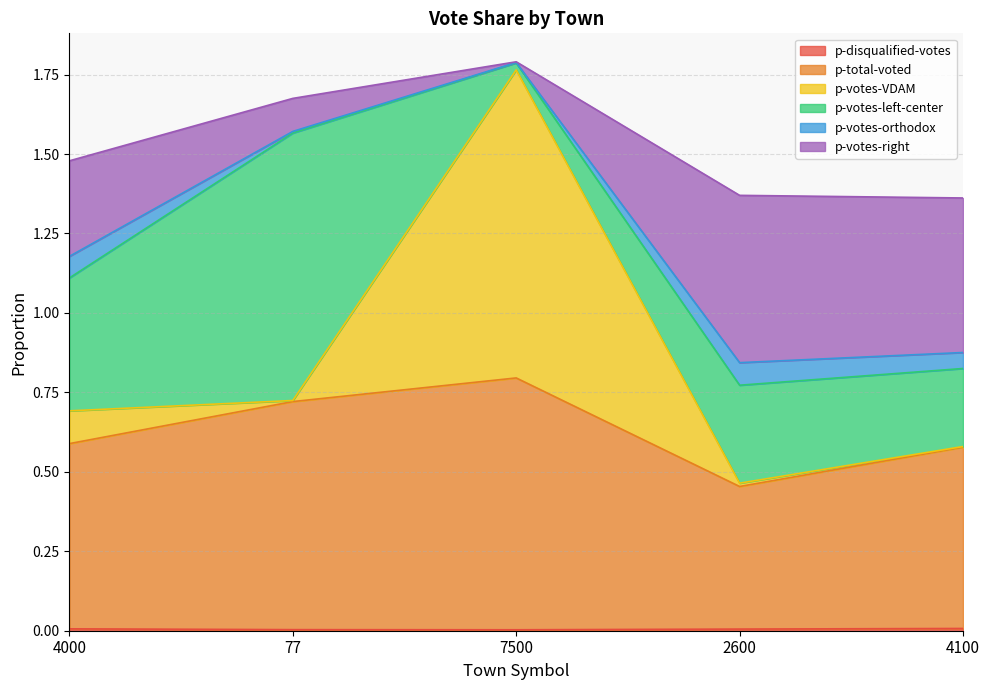

Is the value of p-votes-right at 4100 greater than the value of p-disqualified-votes at 7500?

Yes